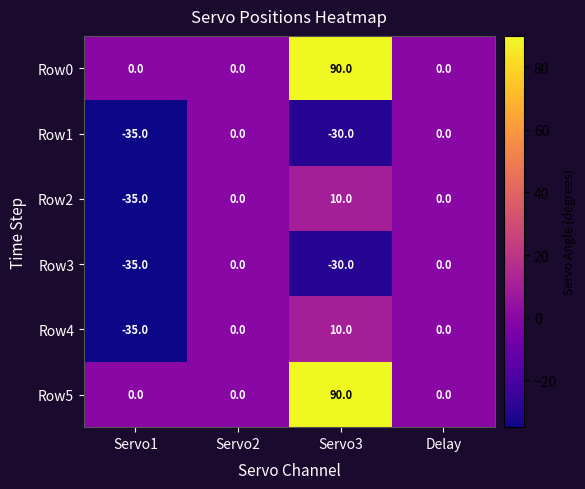

What is the total value across all series at Servo1?

-140